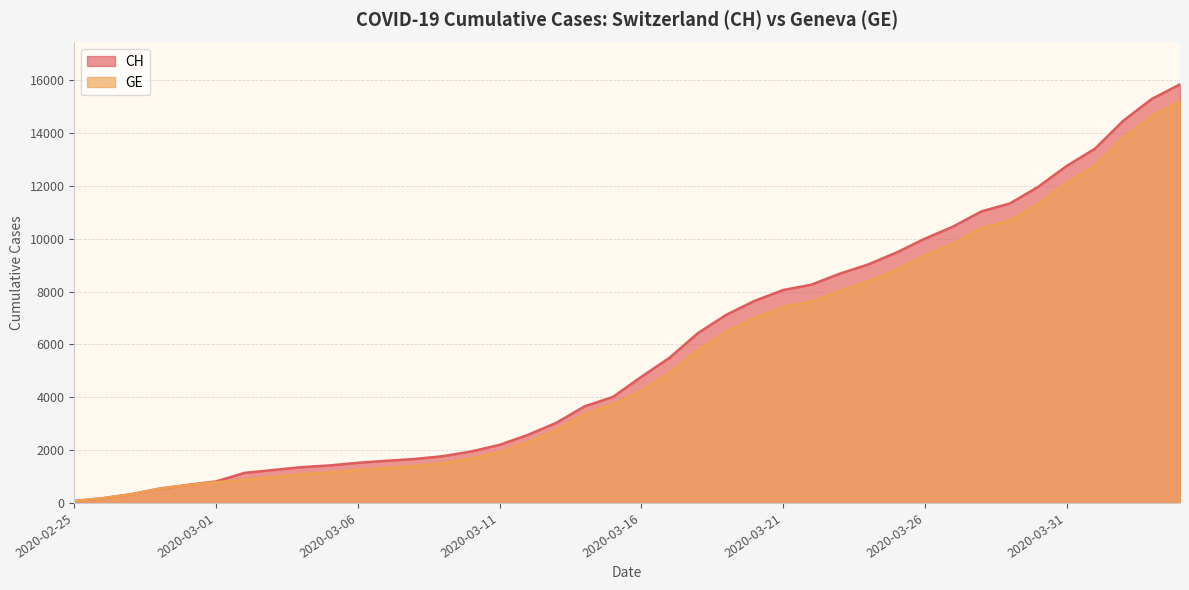

What is the greatest value displayed?

15850